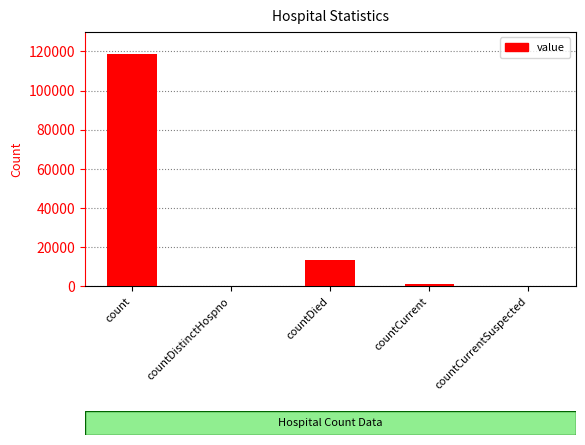

At which label is the value closest to 59211?

countDied